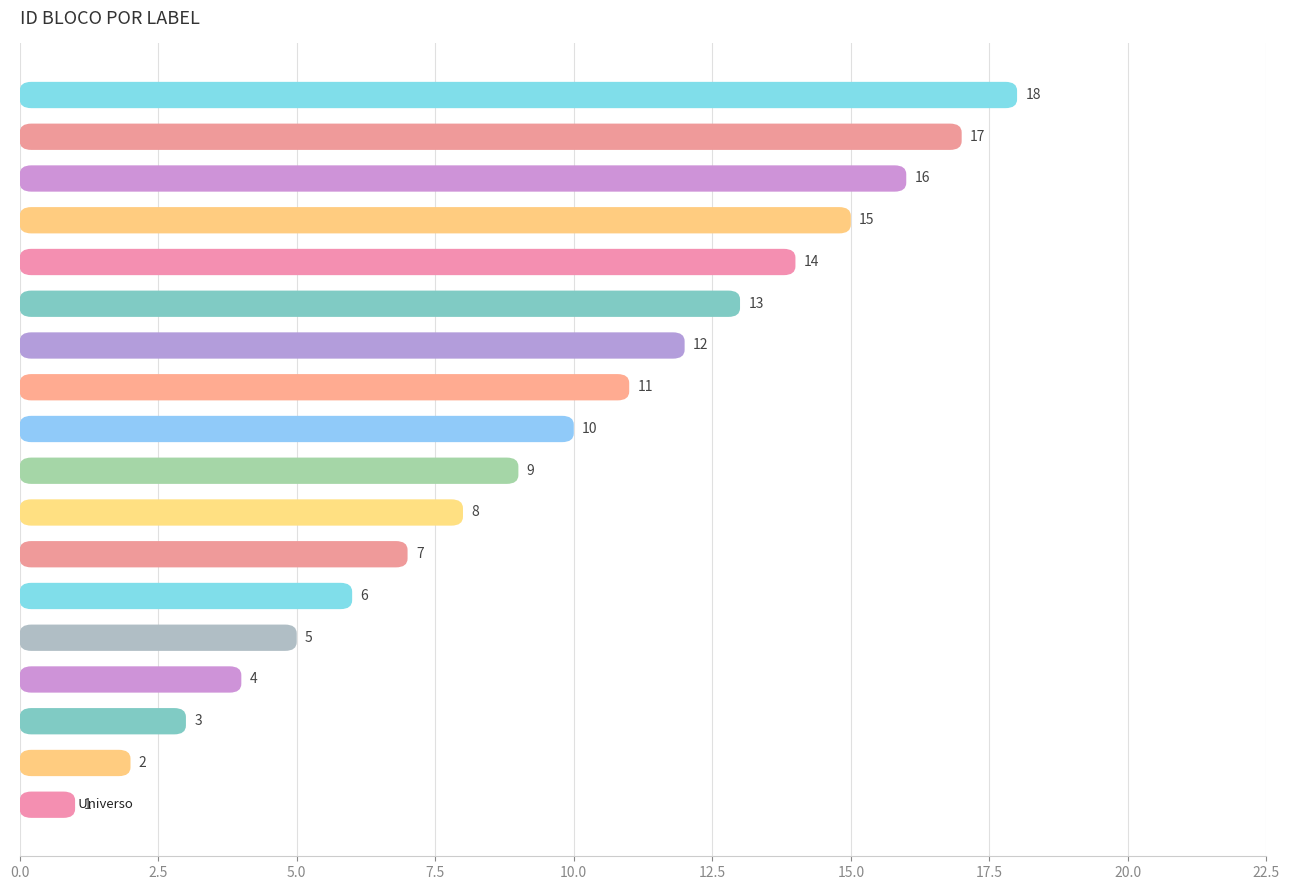

How many series are shown in this chart?

1